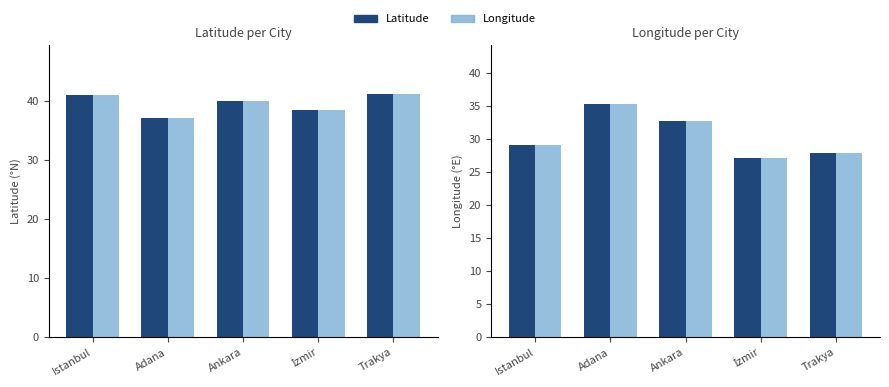

The value of Latitude2 at İzmir is 9.5. True or false?

False